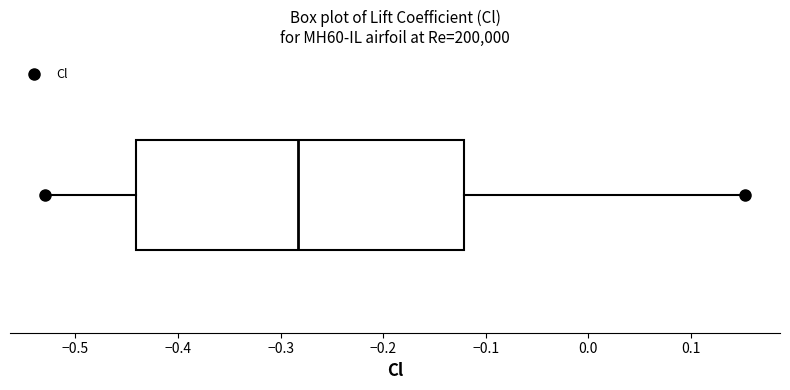

Where does the left whisker of the box end on the x-axis? The values are not printed on the chart, so give them approximately, as read against the axis.

-0.53